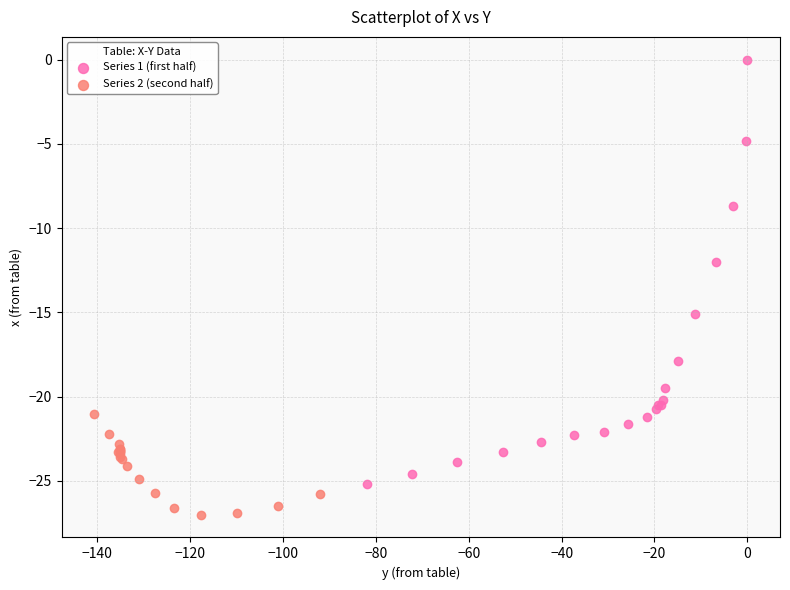

Which series contains the highest Y value?

Series 1 (first half)